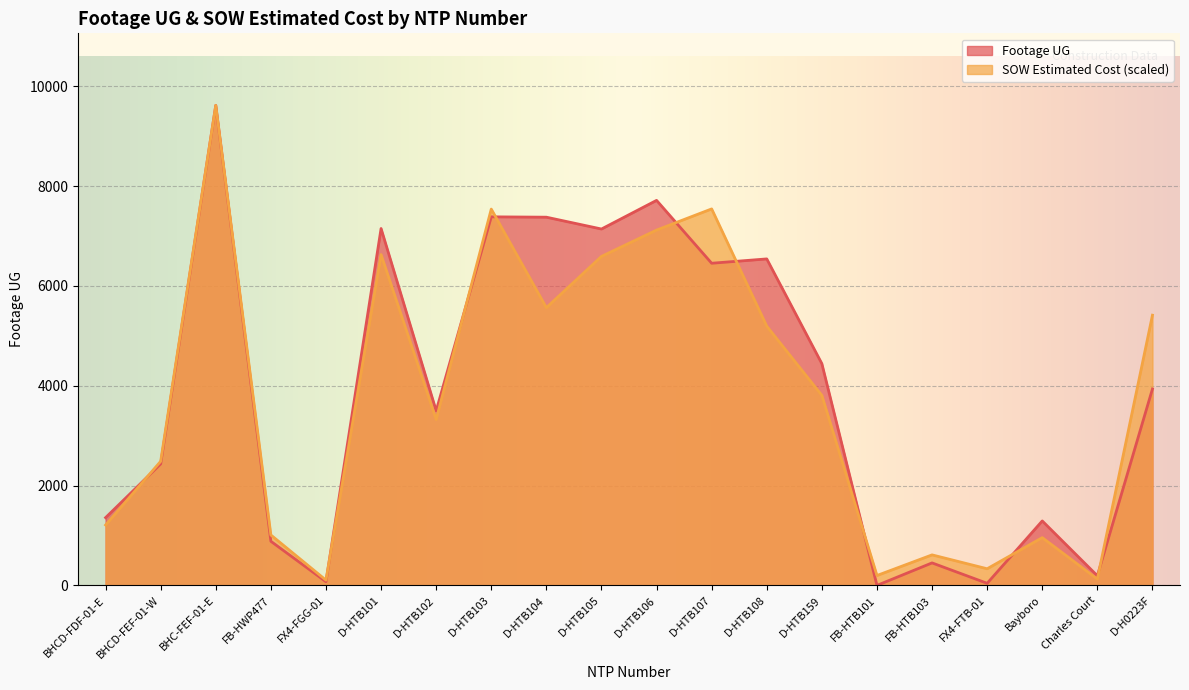

At D-HTB103, list the series in order from largest to smallest.

SOW Estimated Cost (scaled), Footage UG